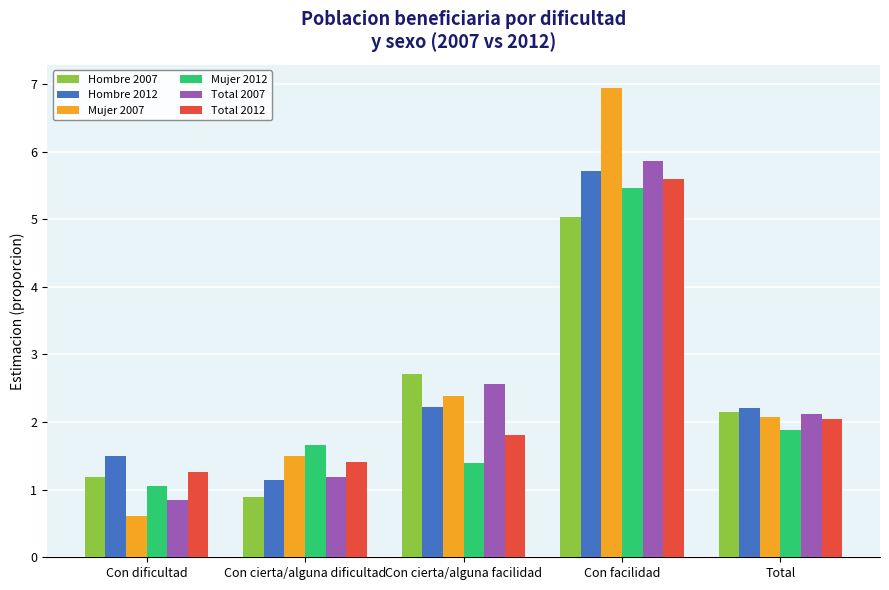

At how many categories does at least one series exceed 4?

1